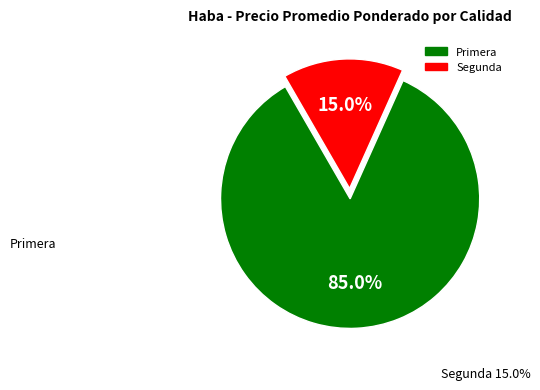

Is there any slice that represents more than half of the pie?

Yes